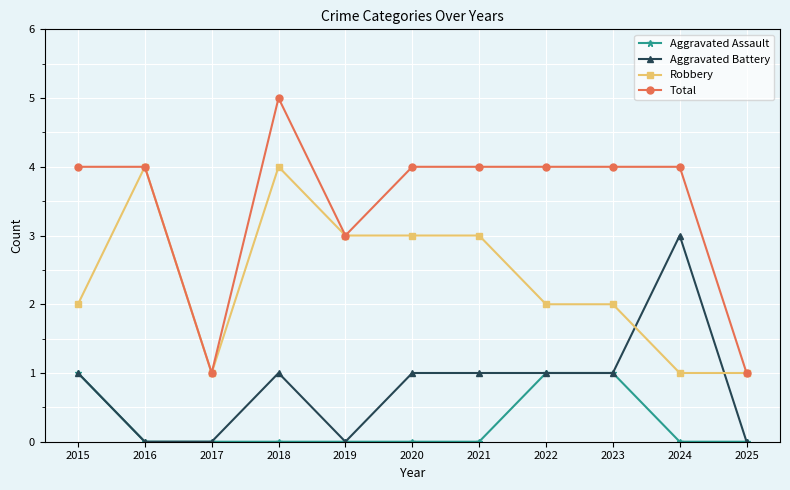

How many lines are shown in the chart?

4